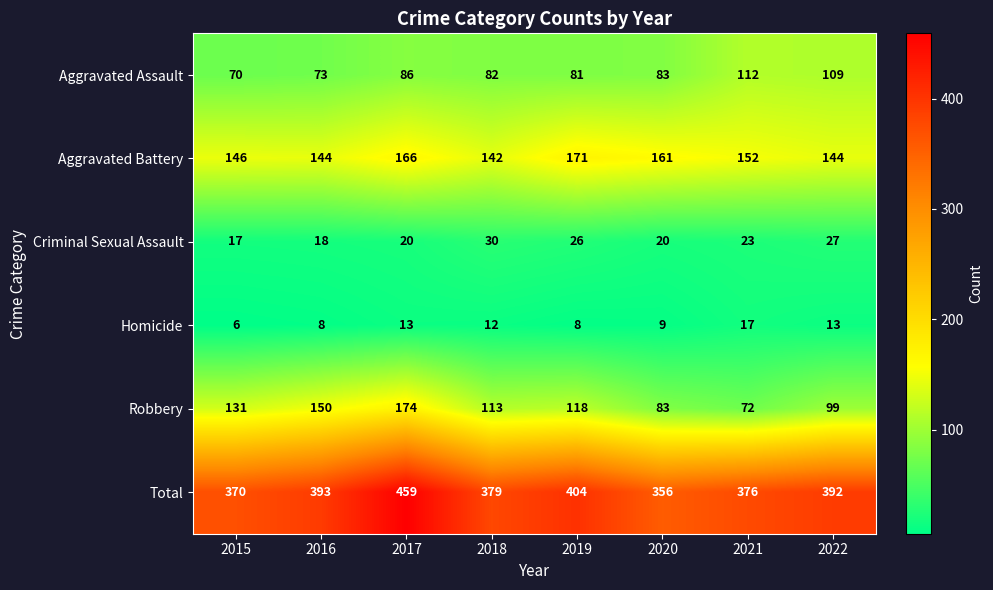

The value of Criminal Sexual Assault at 2015 is 7. True or false?

False